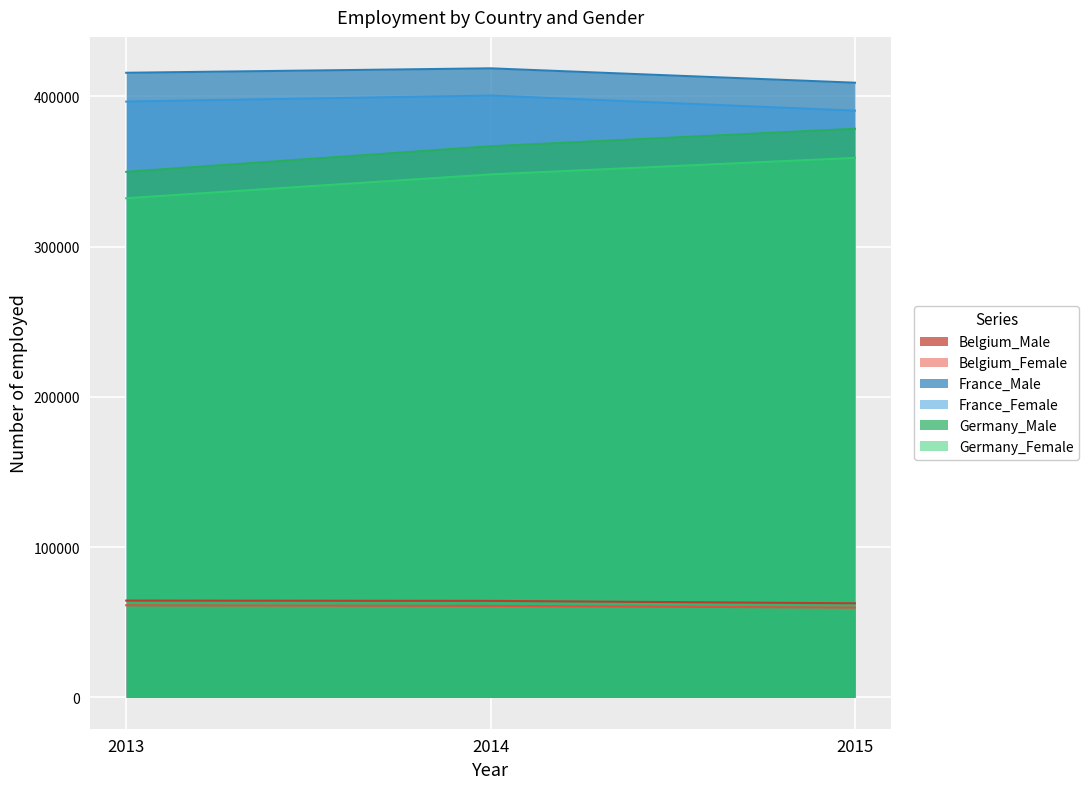

Which category has the highest value across all series?

2014